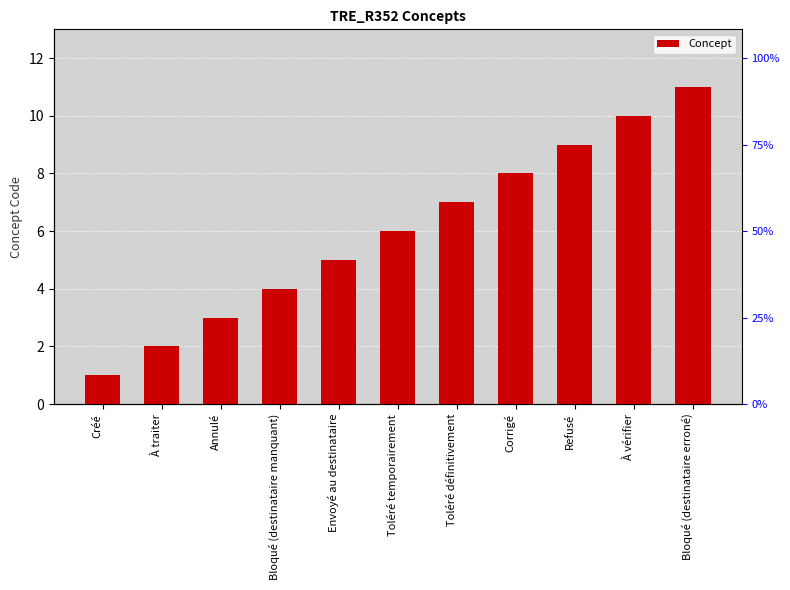

Rank the categories by value from highest to lowest.

Bloqué (destinataire erroné), À vérifier, Refusé, Corrigé, Toléré définitivement, Toléré temporairement, Envoyé au destinataire, Bloqué (destinataire manquant), Annulé, À traiter, Créé